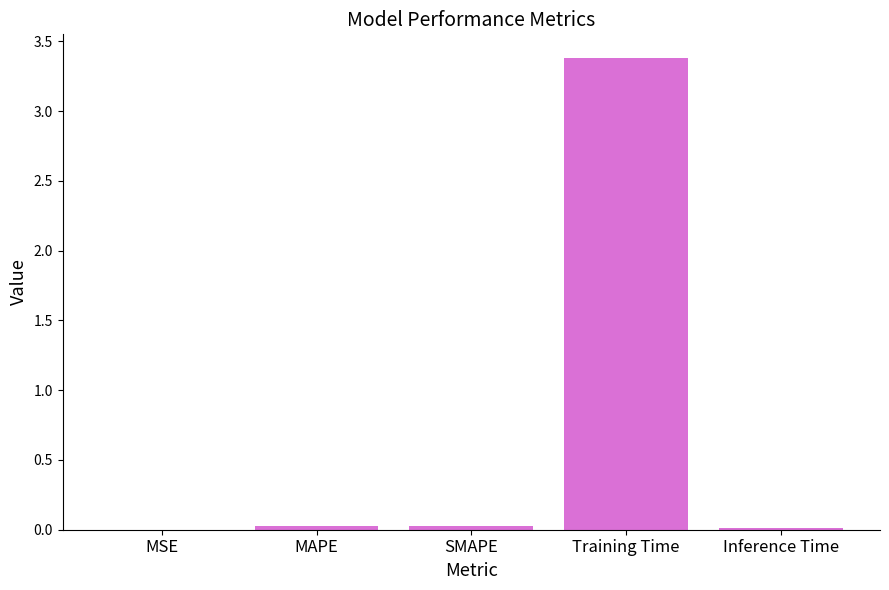

What is the greatest value displayed?

3.4